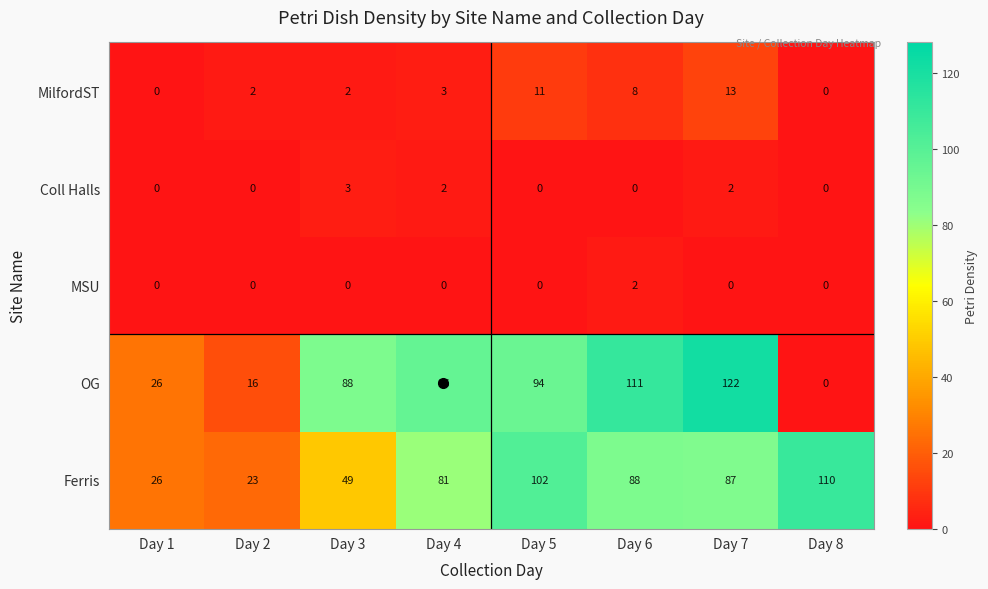

Count the MSU values in the range 0 to 1.

7